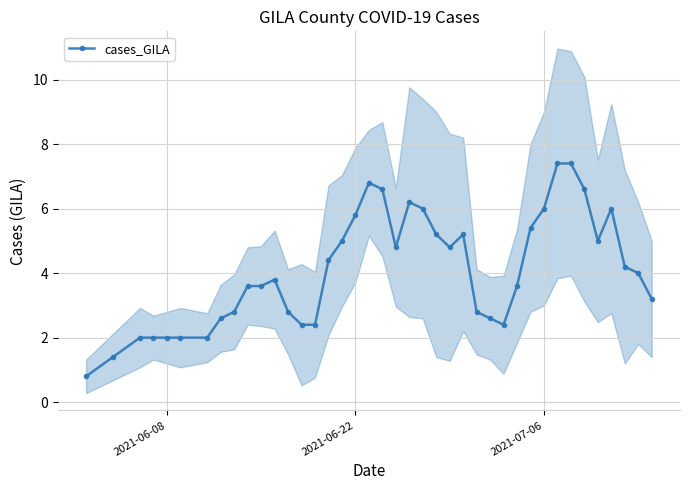

True or false: cases_GILA has more than 0 points higher than both neighbors.

True